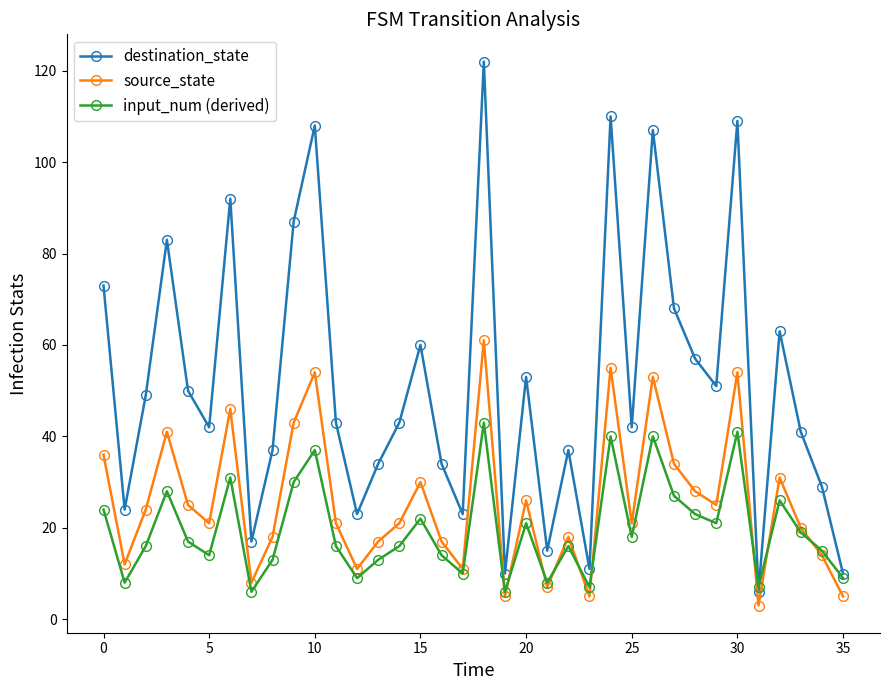

What is the greatest value displayed?

122